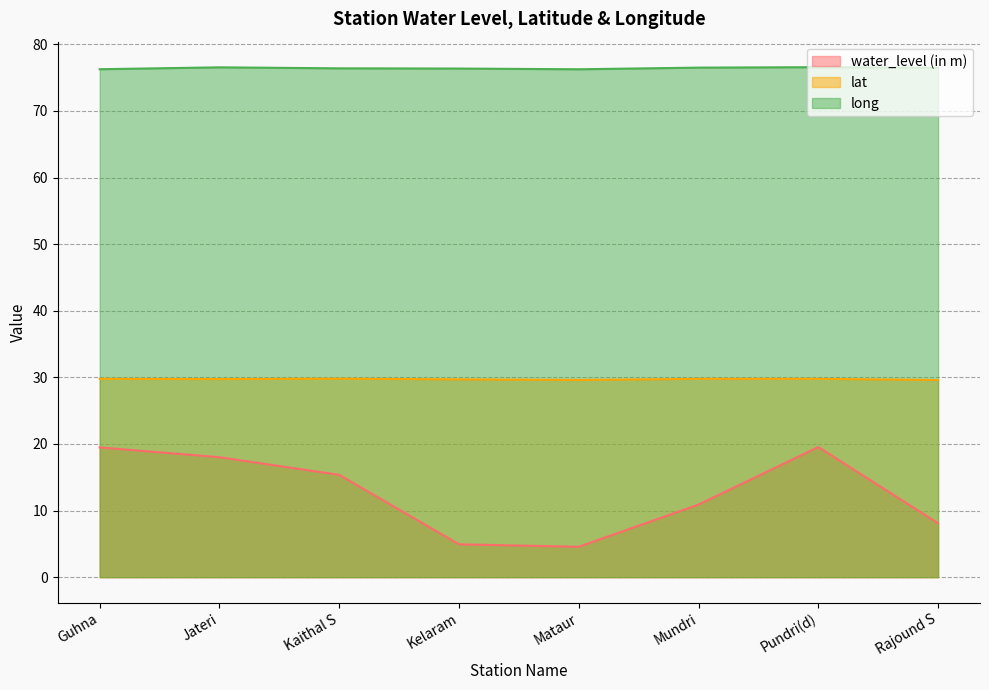

What is the value of the water_level (in m) point at the 8th from the left?

8.1